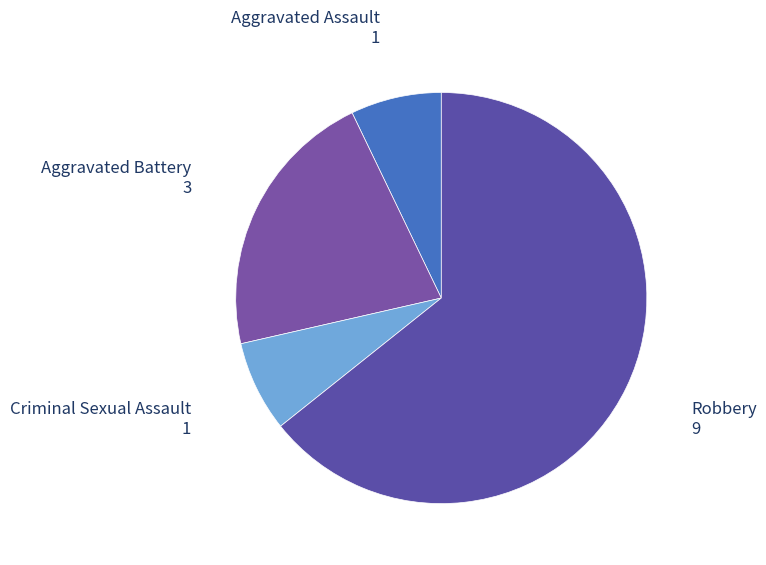

Which category has the biggest portion of the pie?

Robbery